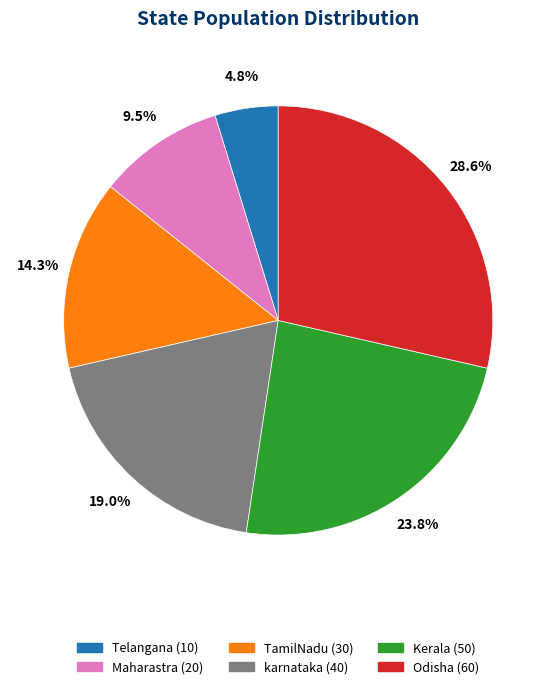

True or false: Odisha accounts for 19% of the total.

False